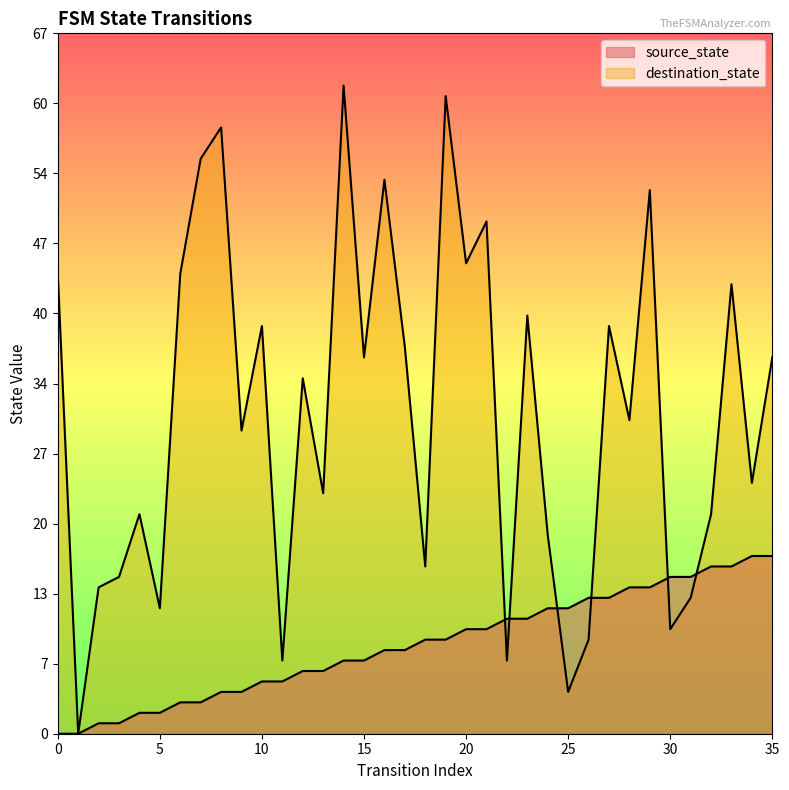

Which category has the highest value in the destination_state series?

14